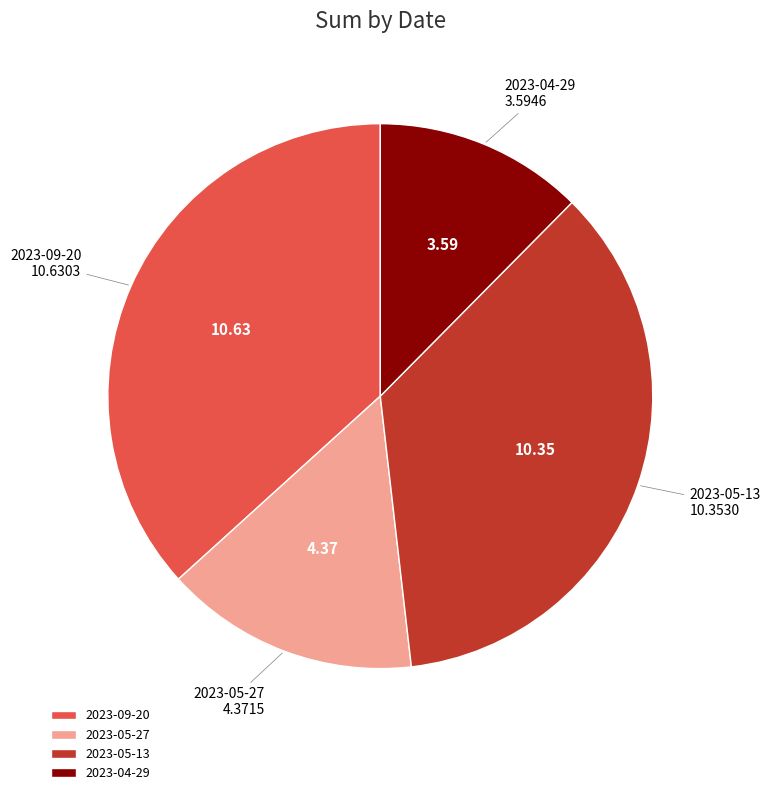

Is it true that 2023-09-20 is 37% of the pie?

True